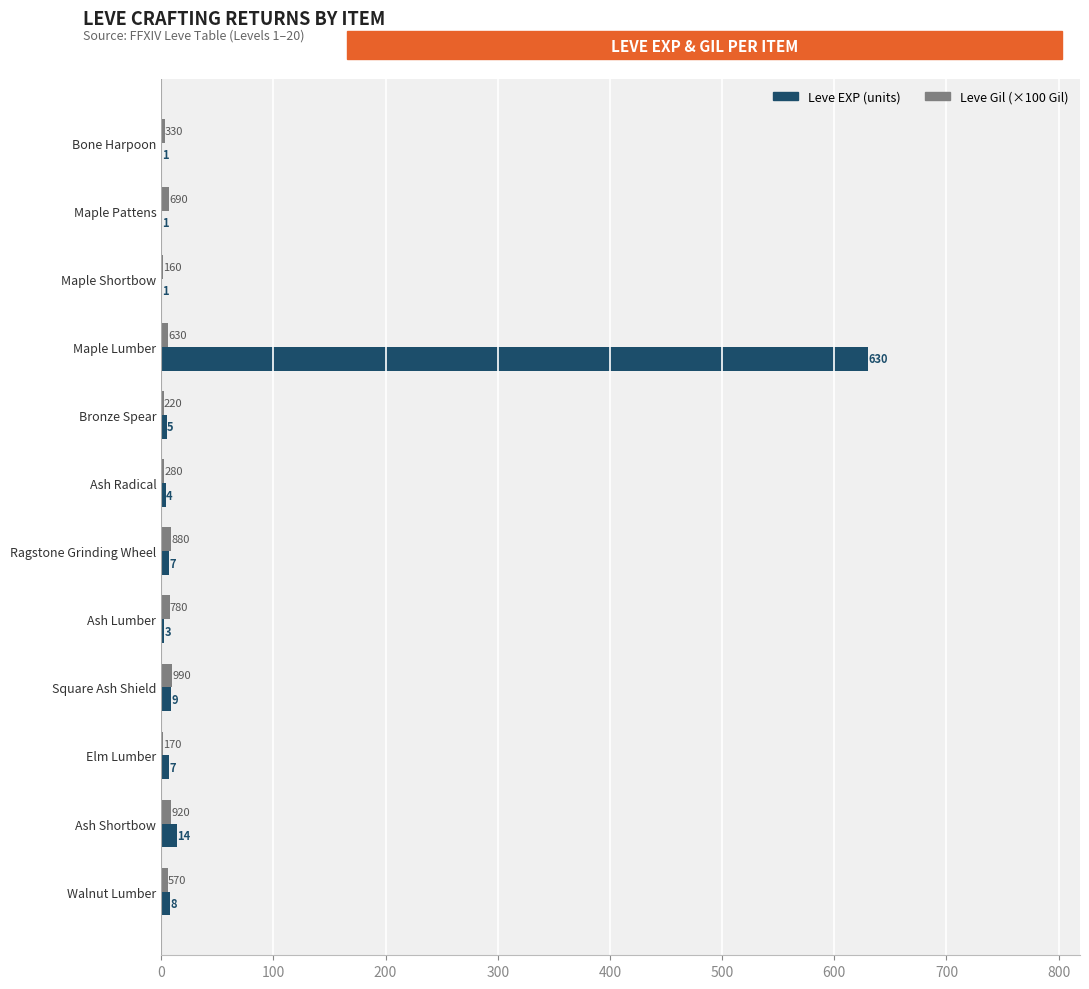

What is the sum of the Leve Gil (×100 Gil) values at Bone Harpoon and Elm Lumber?

5.0